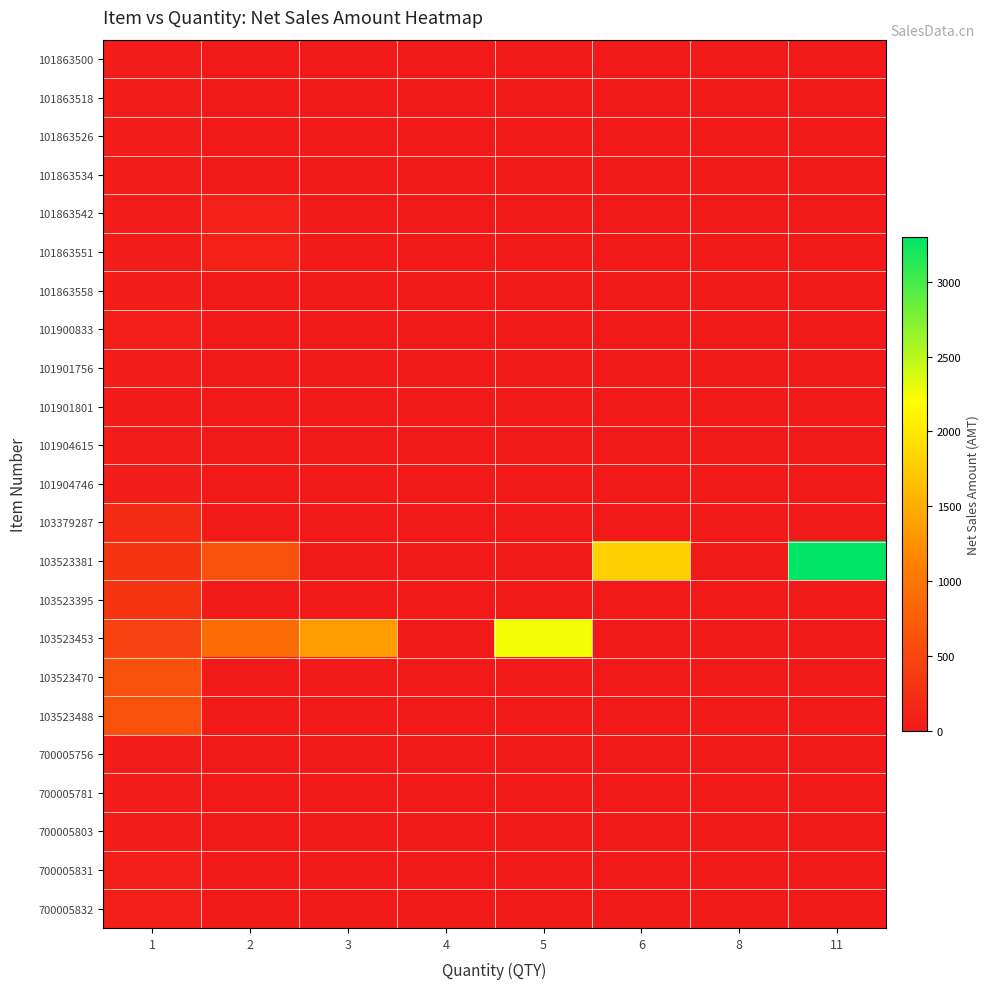

At how many categories does at least one series exceed 738?

5